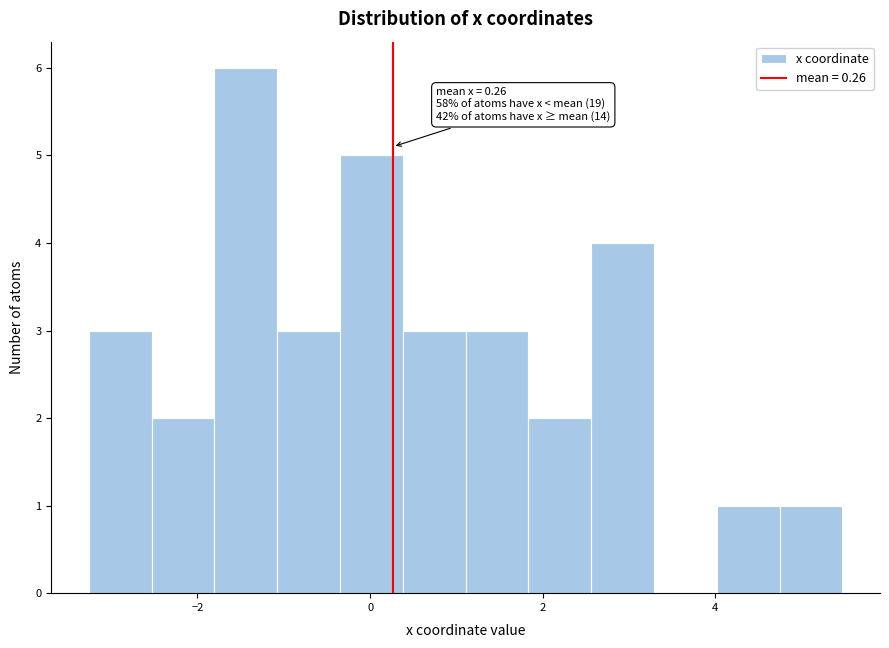

Around what value on the x-axis is the tallest bar? Give the approximate position of its centre, as read against the axis.

-1.4